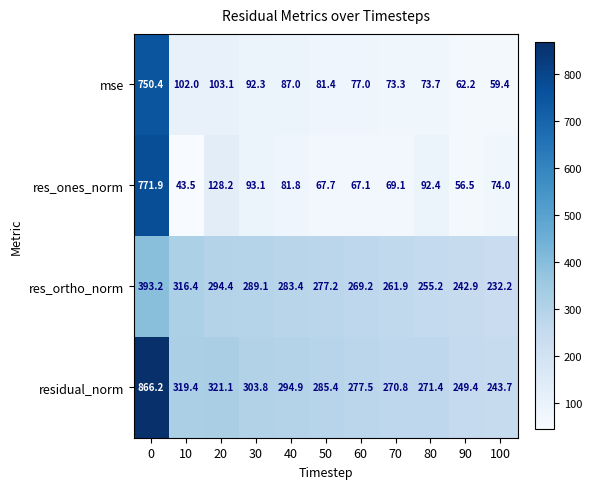

Which category has the lowest value in the res_ones_norm series?

10